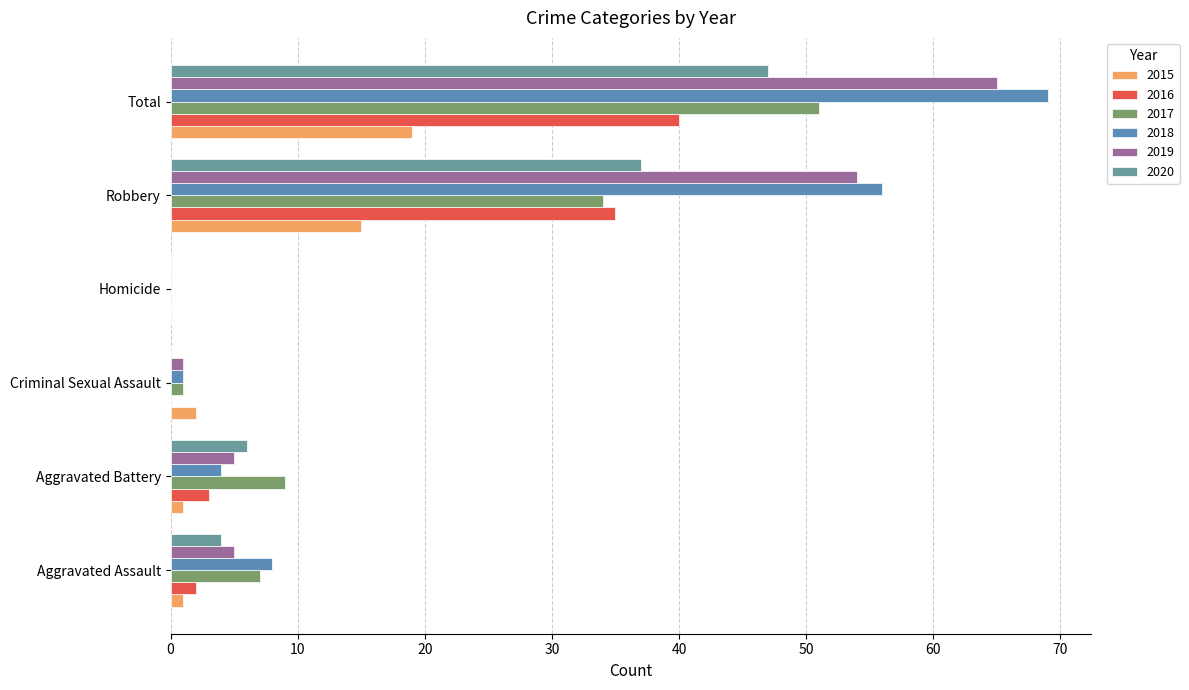

At which label is 2020 closest to 23?

Robbery